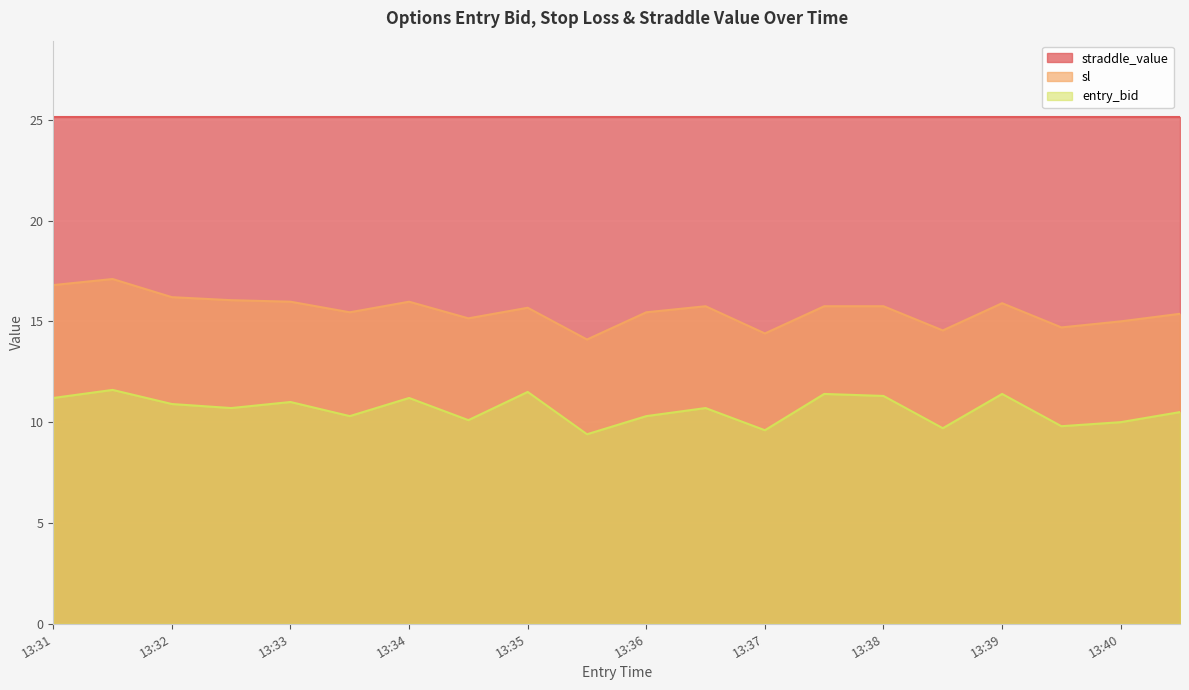

What are all the series names shown in the legend?

straddle_value, sl, entry_bid